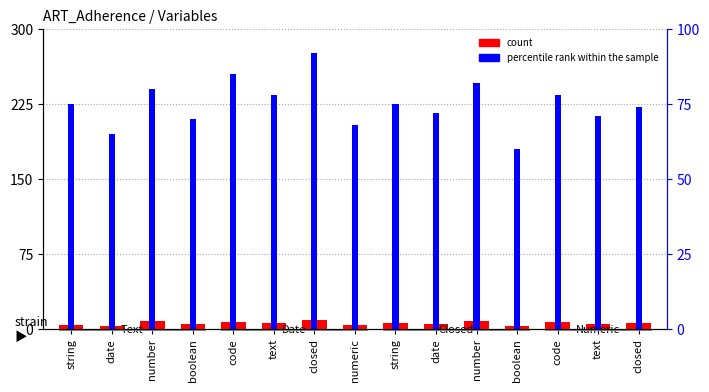

How many bars are there in each group?

2